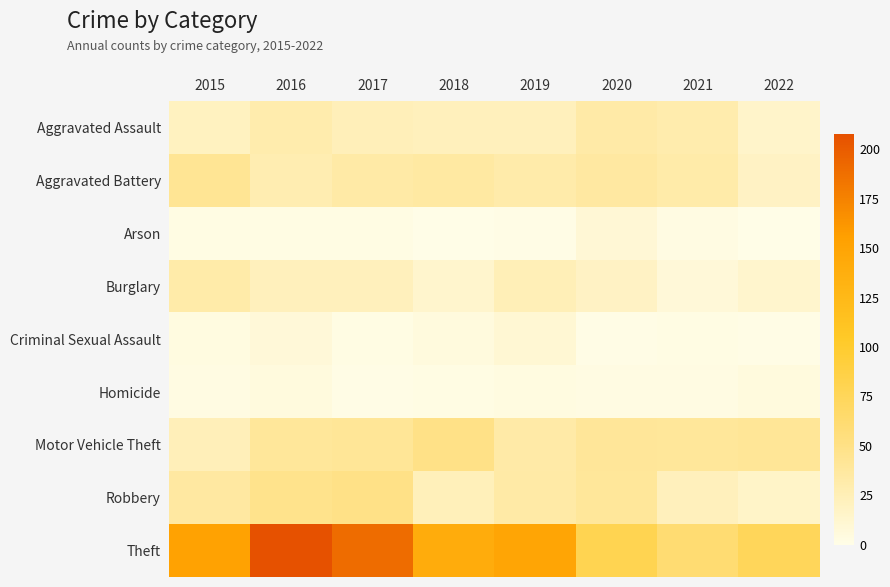

List the series in order of their peak value, lowest first.

Homicide, Arson, Criminal Sexual Assault, Burglary, Aggravated Assault, Aggravated Battery, Motor Vehicle Theft, Robbery, Theft